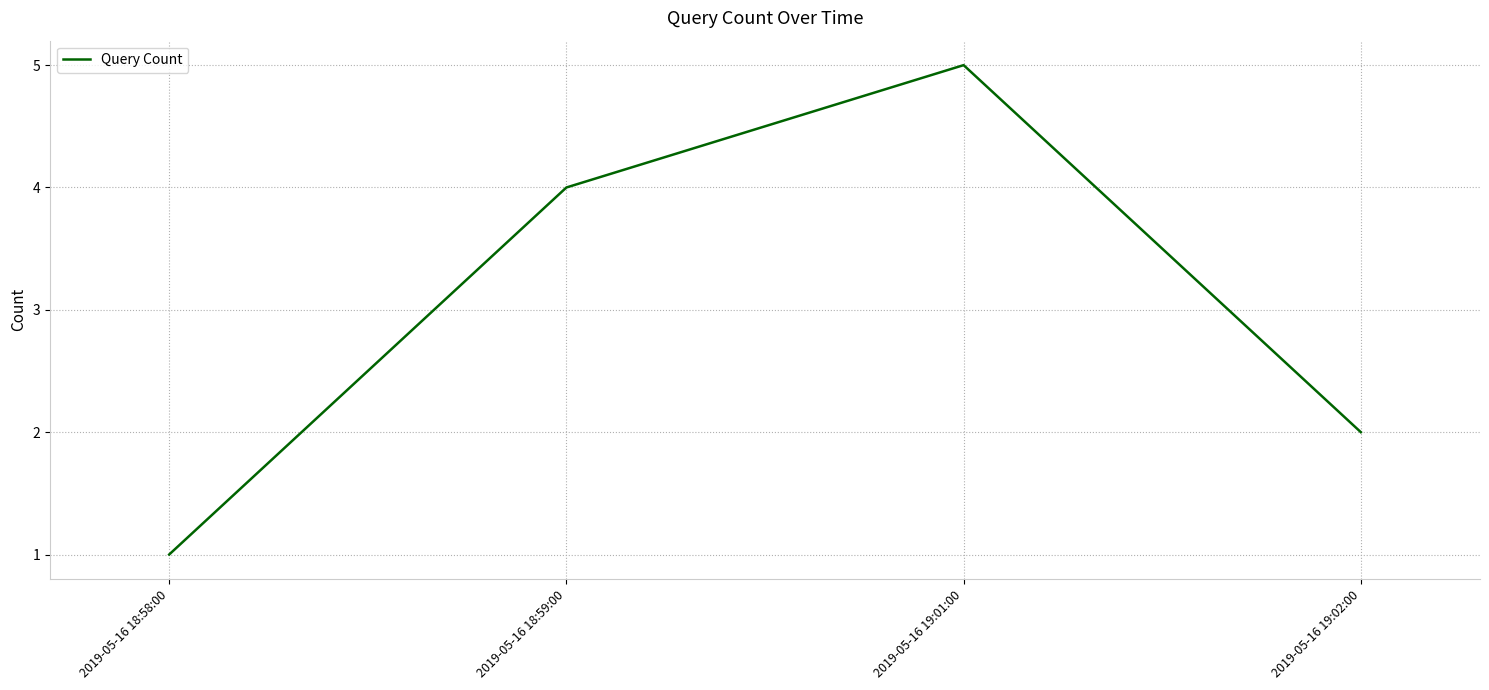

How many values are between 2 and 5?

3